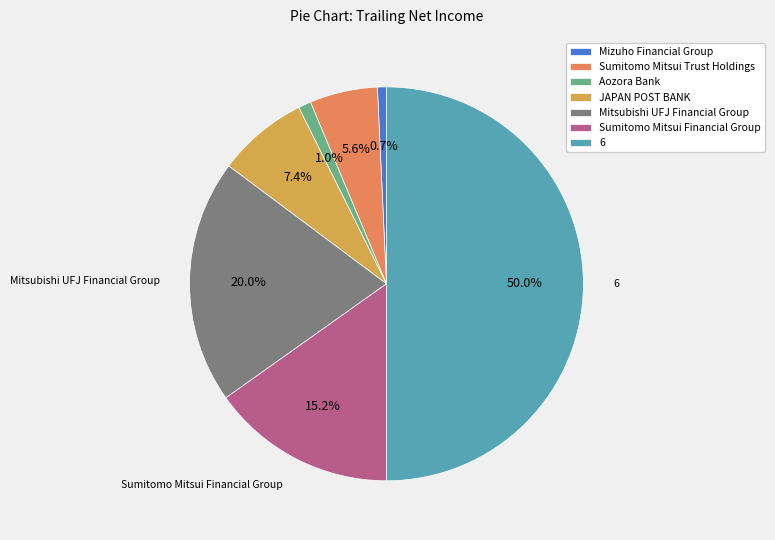

Which slice is the largest?

6